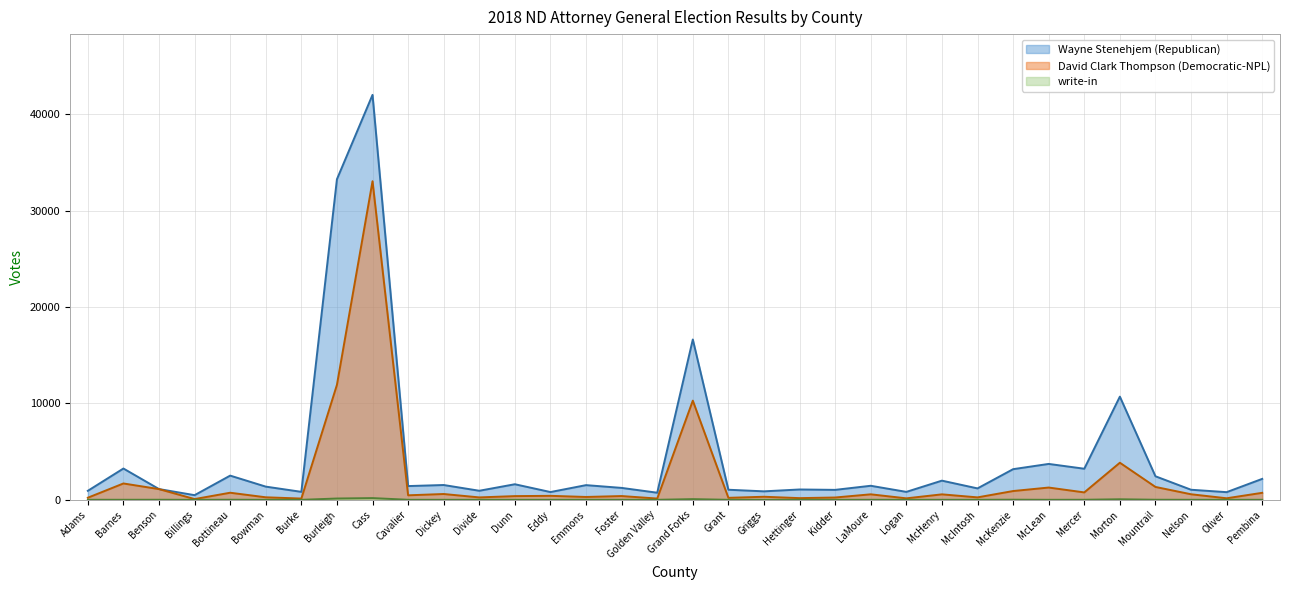

How many values in write-in are above zero?

30